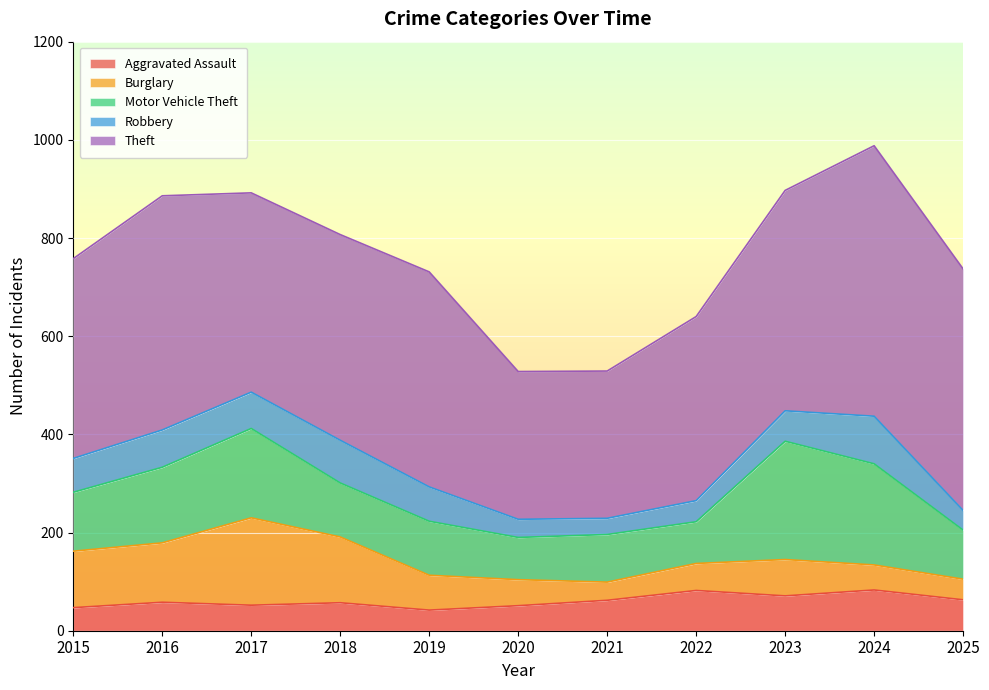

Where is the first local minimum for Aggravated Assault?

2017